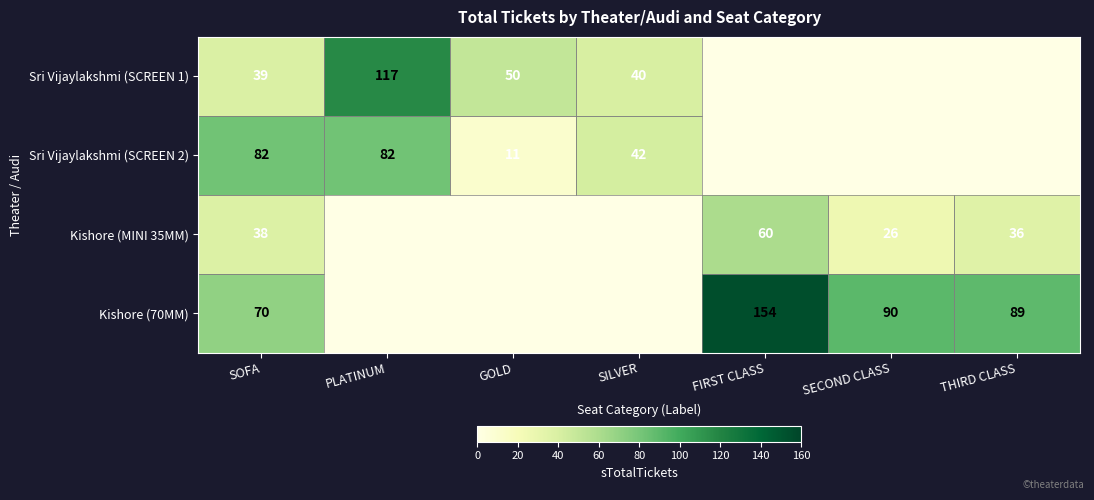

Rank the series at SOFA from lowest to highest value.

Kishore (MINI 35MM), Sri Vijaylakshmi (SCREEN 1), Kishore (70MM), Sri Vijaylakshmi (SCREEN 2)